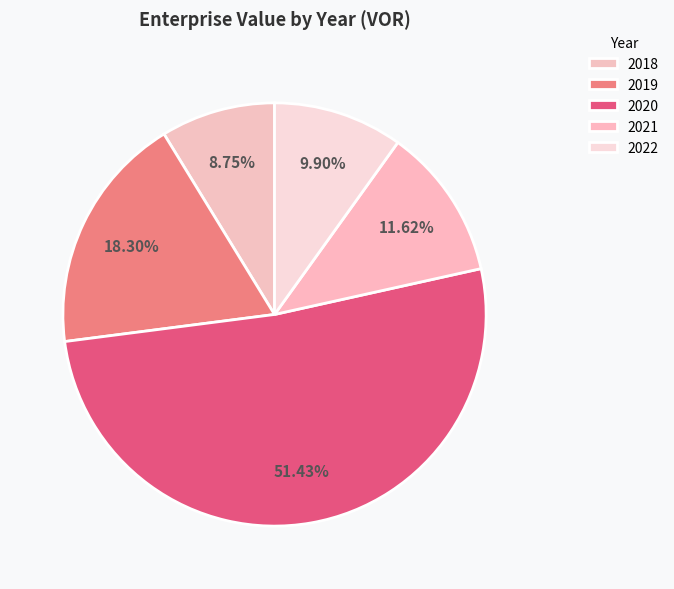

Combined, what portion of the pie is 2019 and 2022?

28.2%